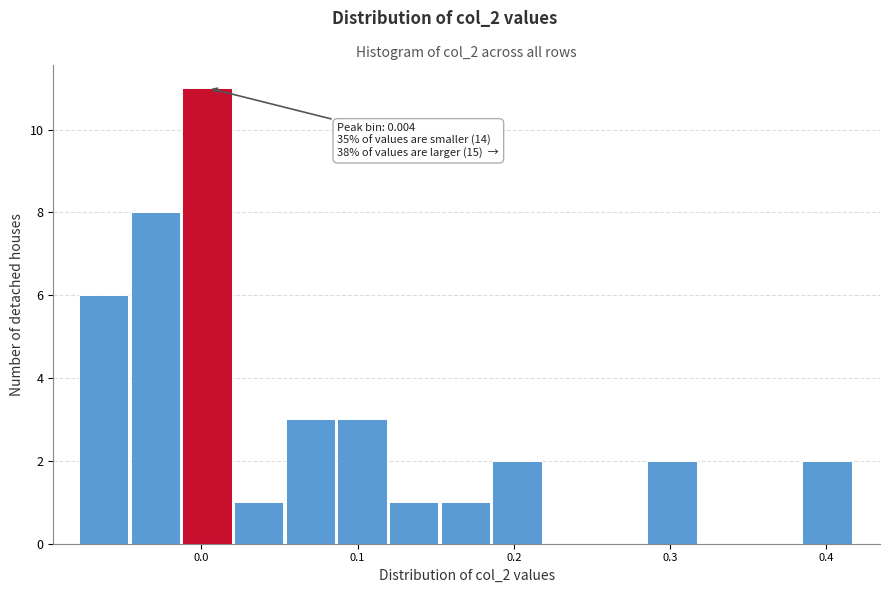

Around what value on the x-axis is the tallest bar? Give the approximate position of its centre, as read against the axis.

0.00